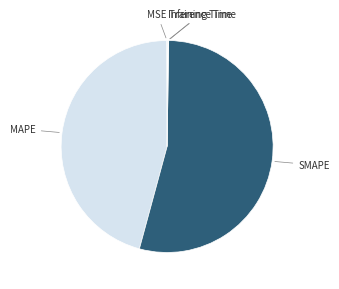

True or false: SMAPE accounts for 54% of the total.

True